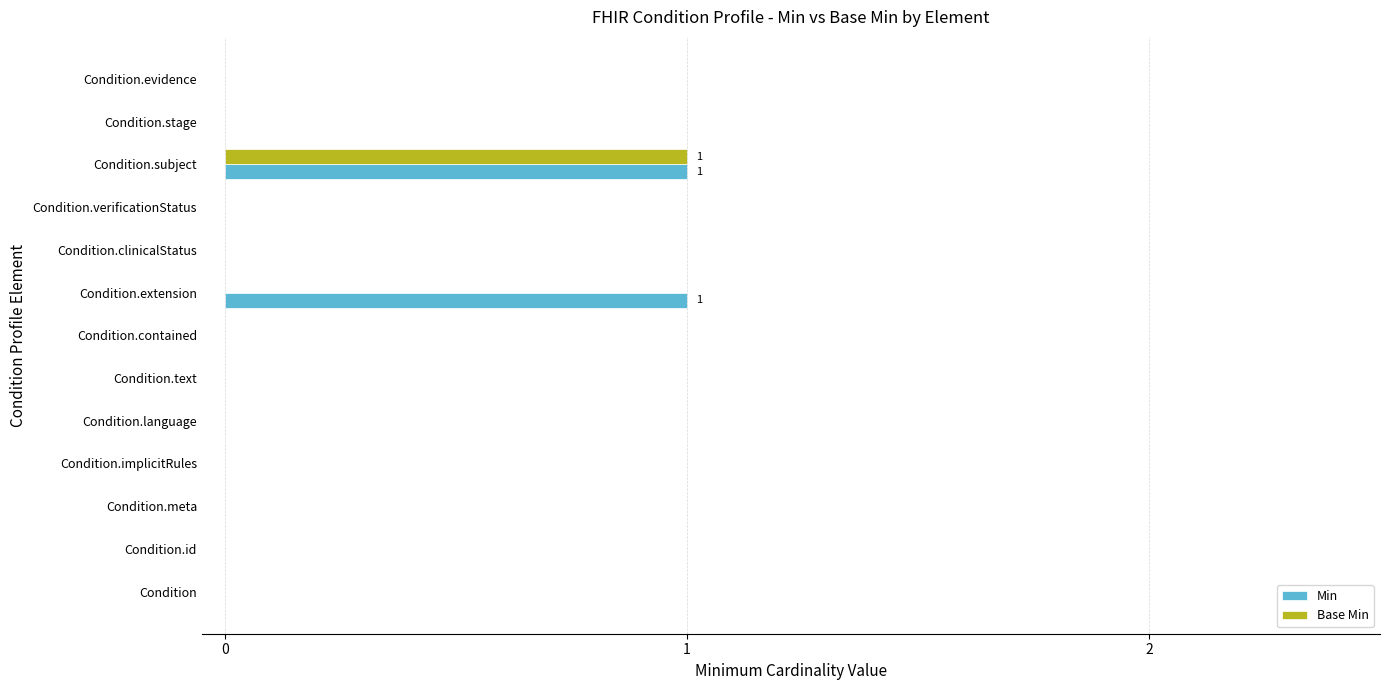

True or false: Base Min has a value of 0 at Condition.contained.

True